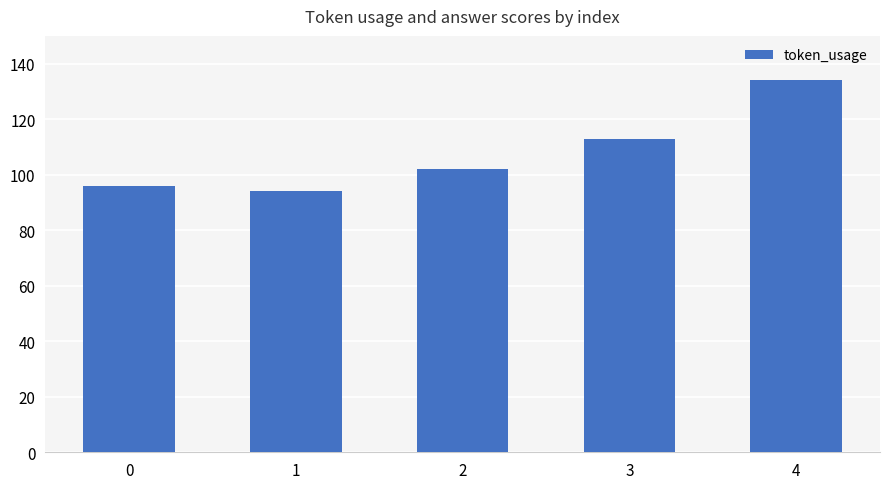

Read the value at 0.

96